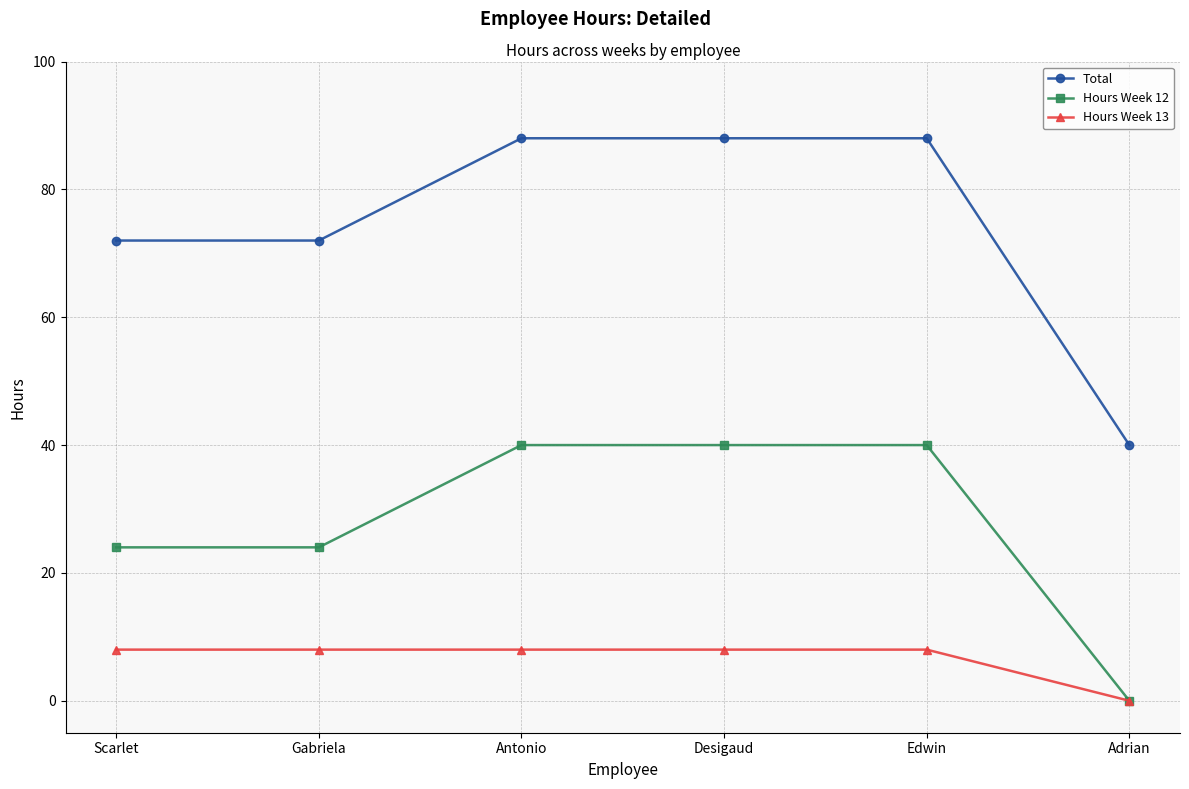

What is the highest value of the Hours Week 12 series?

40